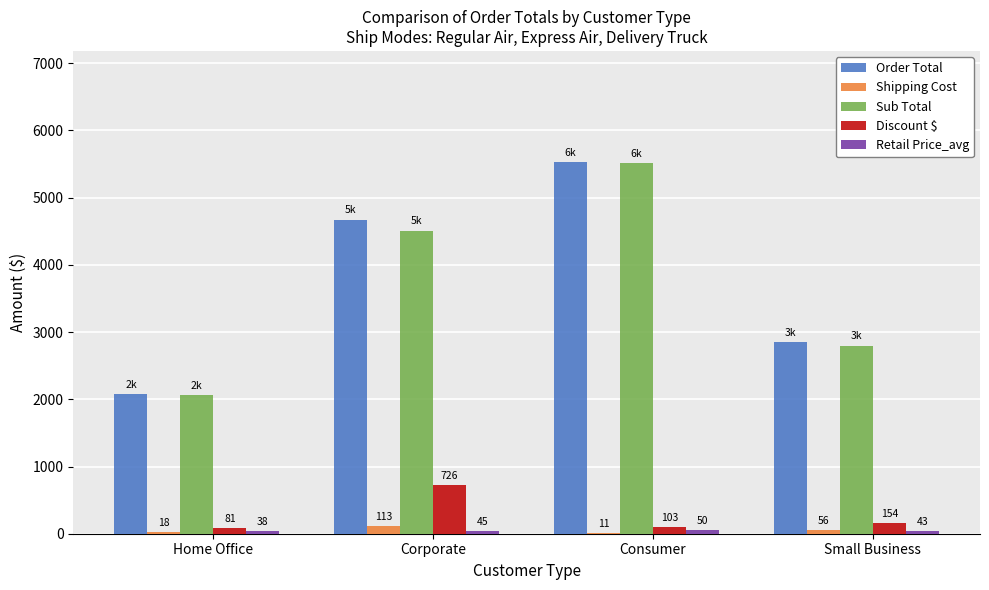

What is the average value of the Order Total series?

3785.1